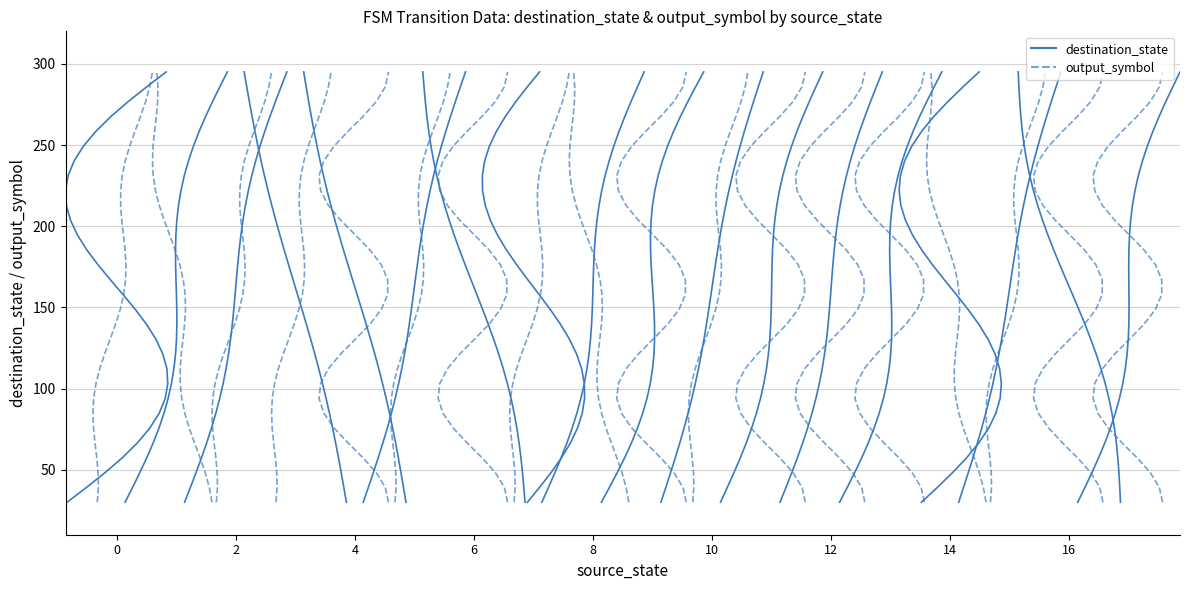

The chart shows a value of 103.1 at 16. True or false?

True